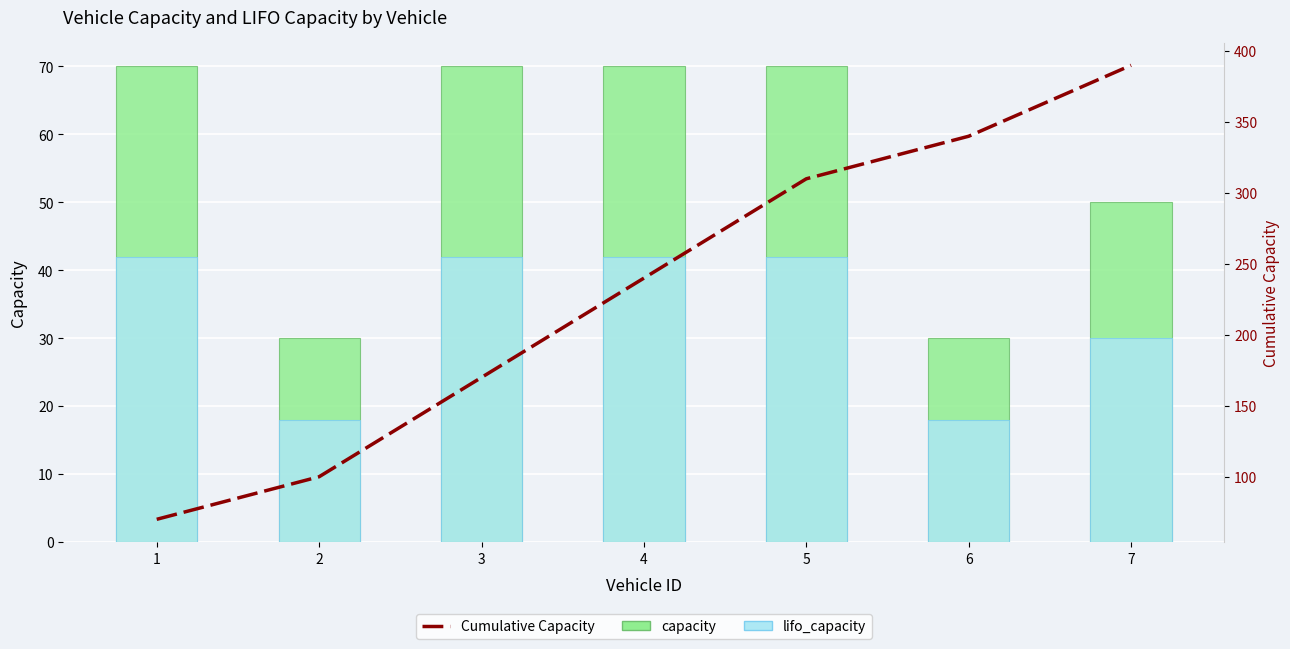

Does the chart contain stacked bars?

No